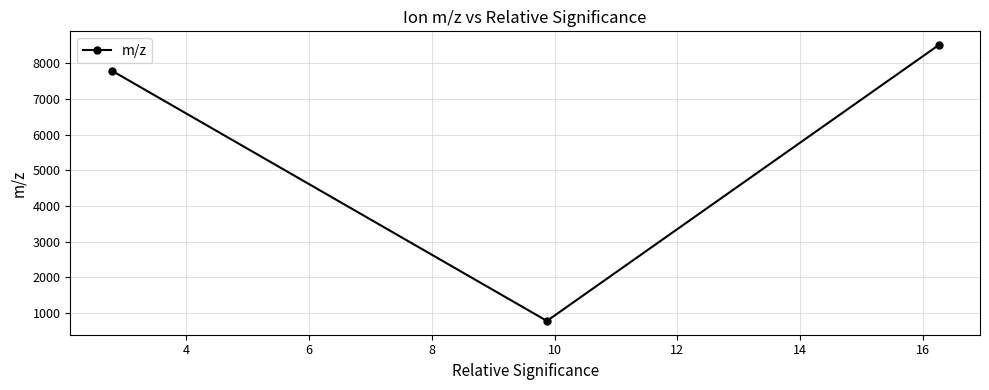

What is the difference between the maximum and second lowest values?

712.5